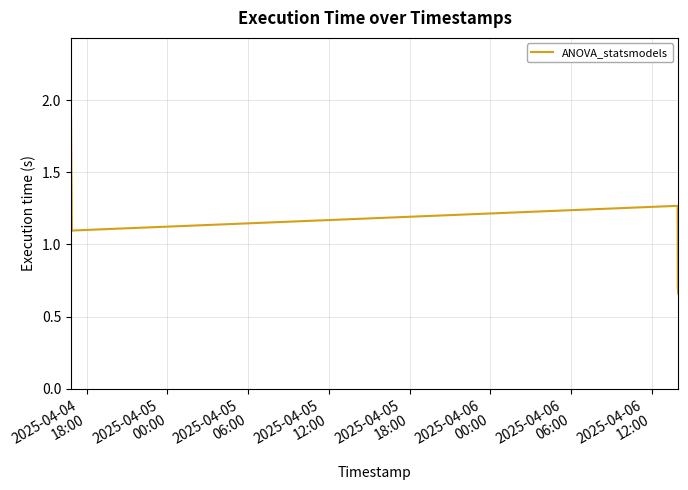

What is the difference between the maximum and minimum values?

1.2